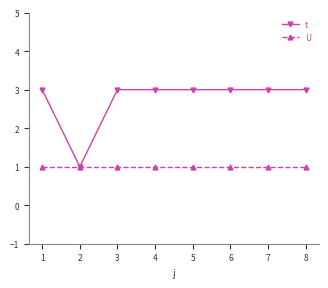

What is the total value across all series at 1?

4